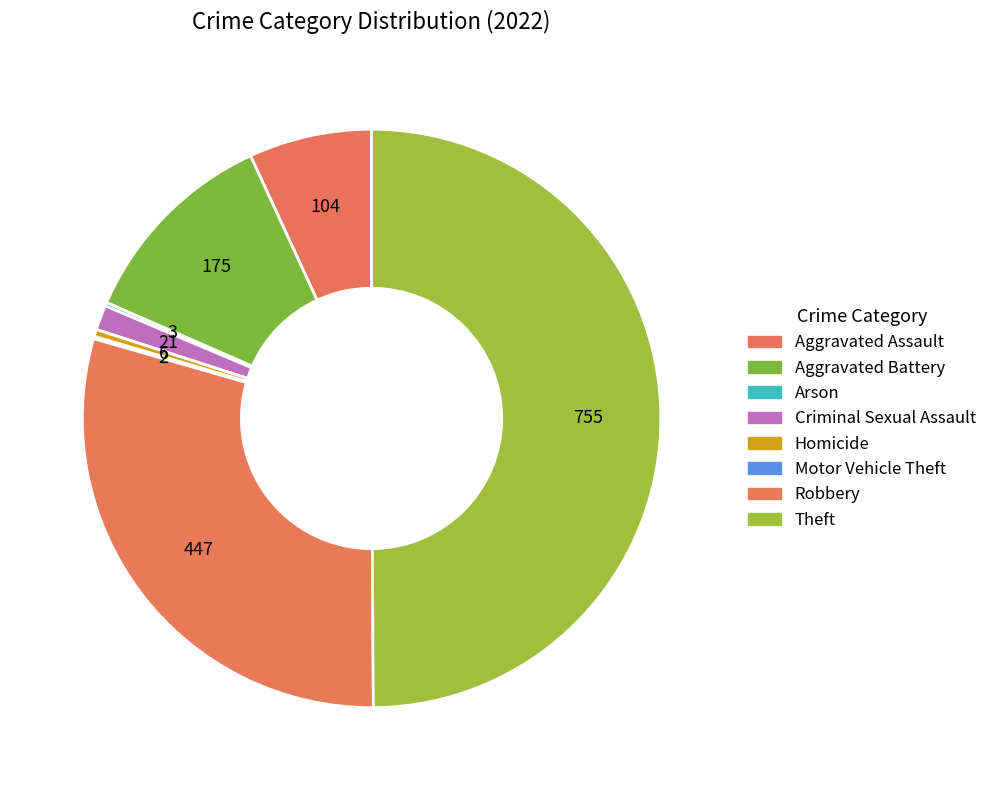

Does Aggravated Assault represent more than half of the total?

No